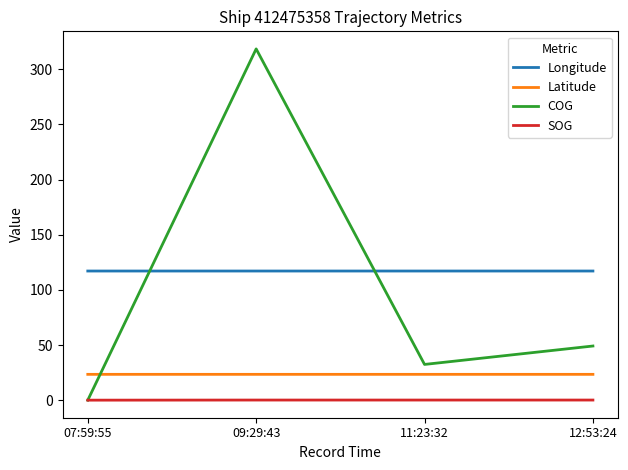

Between 07:59:55 and 11:23:32, which series saw the biggest shift?

COG